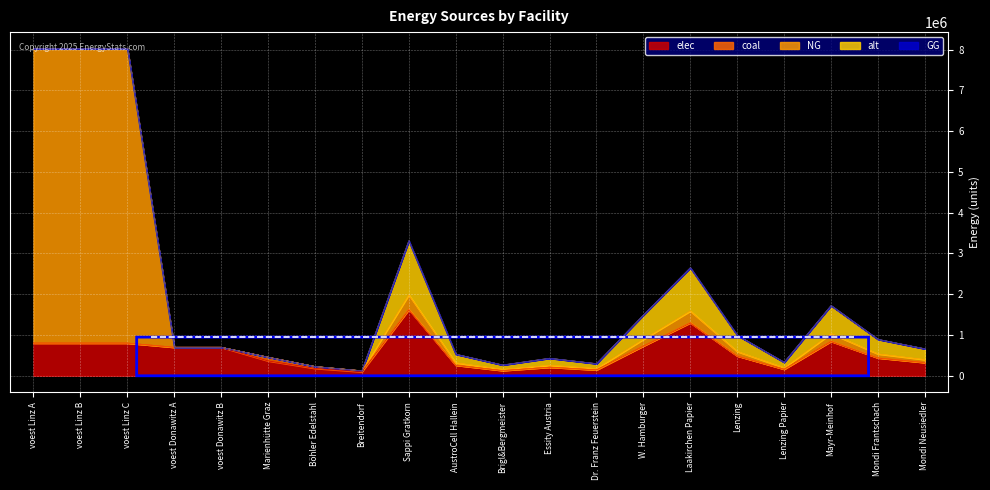

Is it true that NG equals 184609.1 at Mayr-Meinhof?

True